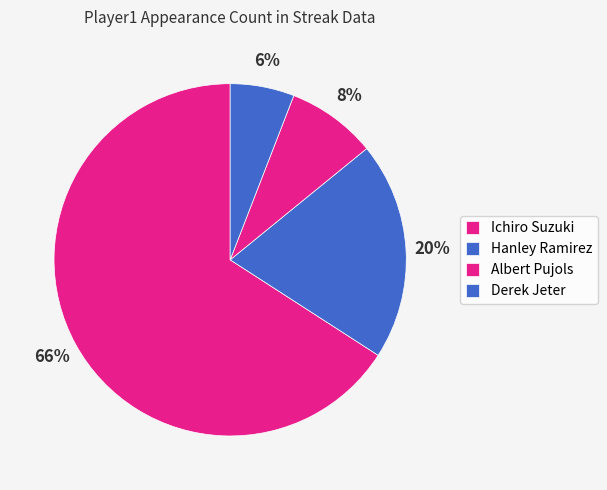

True or false: Albert Pujols accounts for 8% of the total.

True